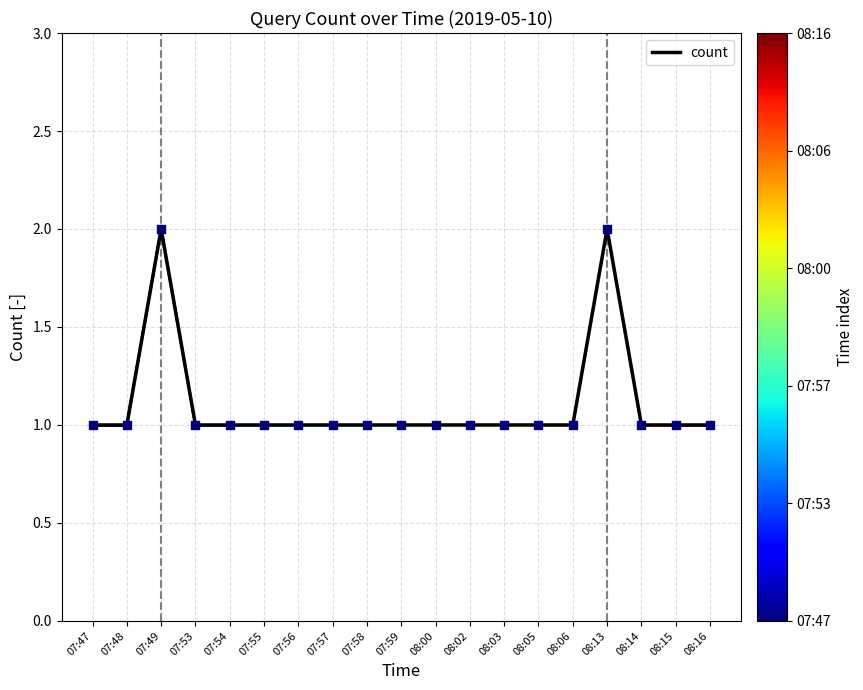

Approximately how many times larger is the value at 07:48 compared to 07:56?

1.0